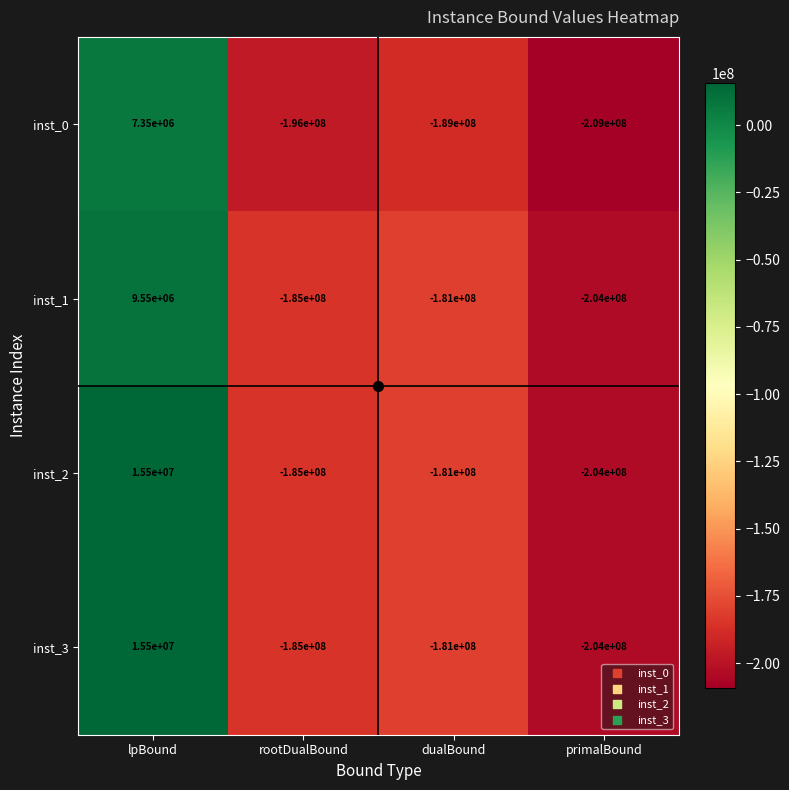

True or false: inst_0 has a value of -337872457 at primalBound.

False